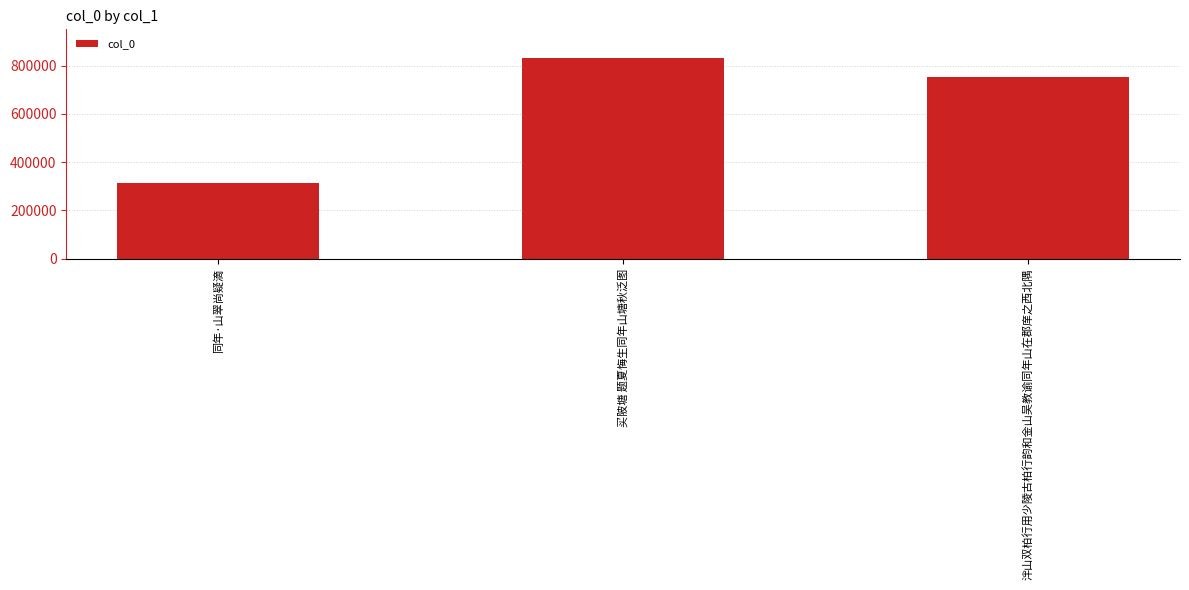

How many data points does each series have?

3